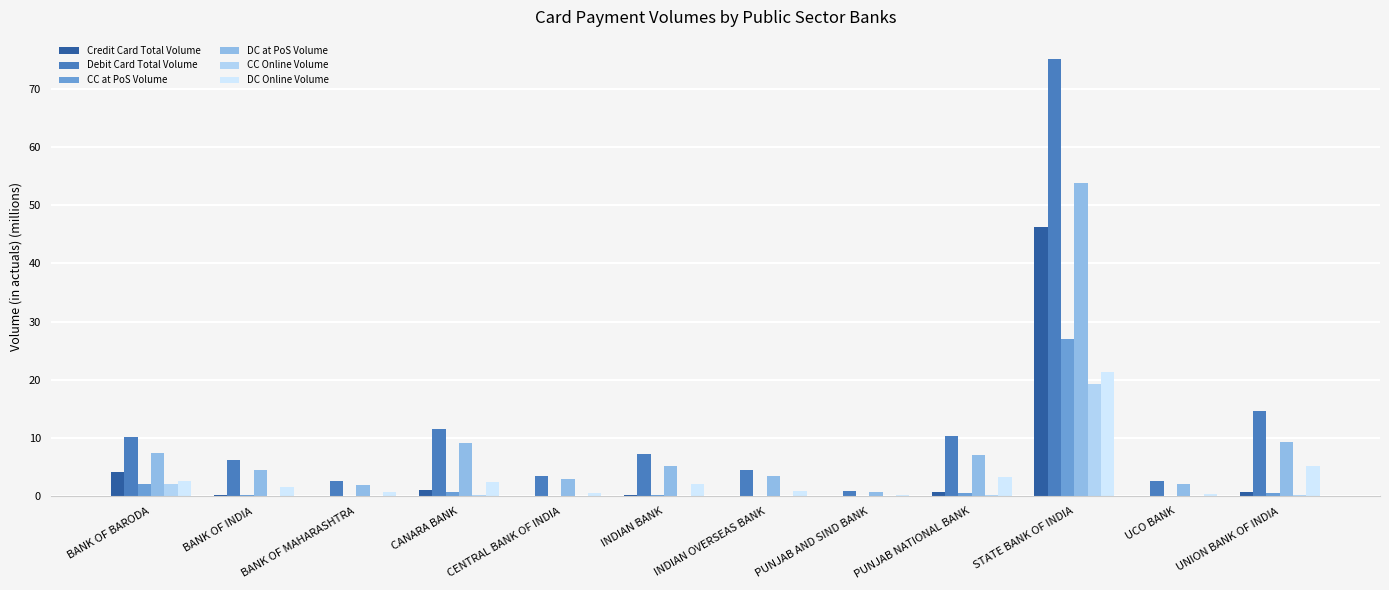

What is the sum of all CC Online Volume values?

22.2